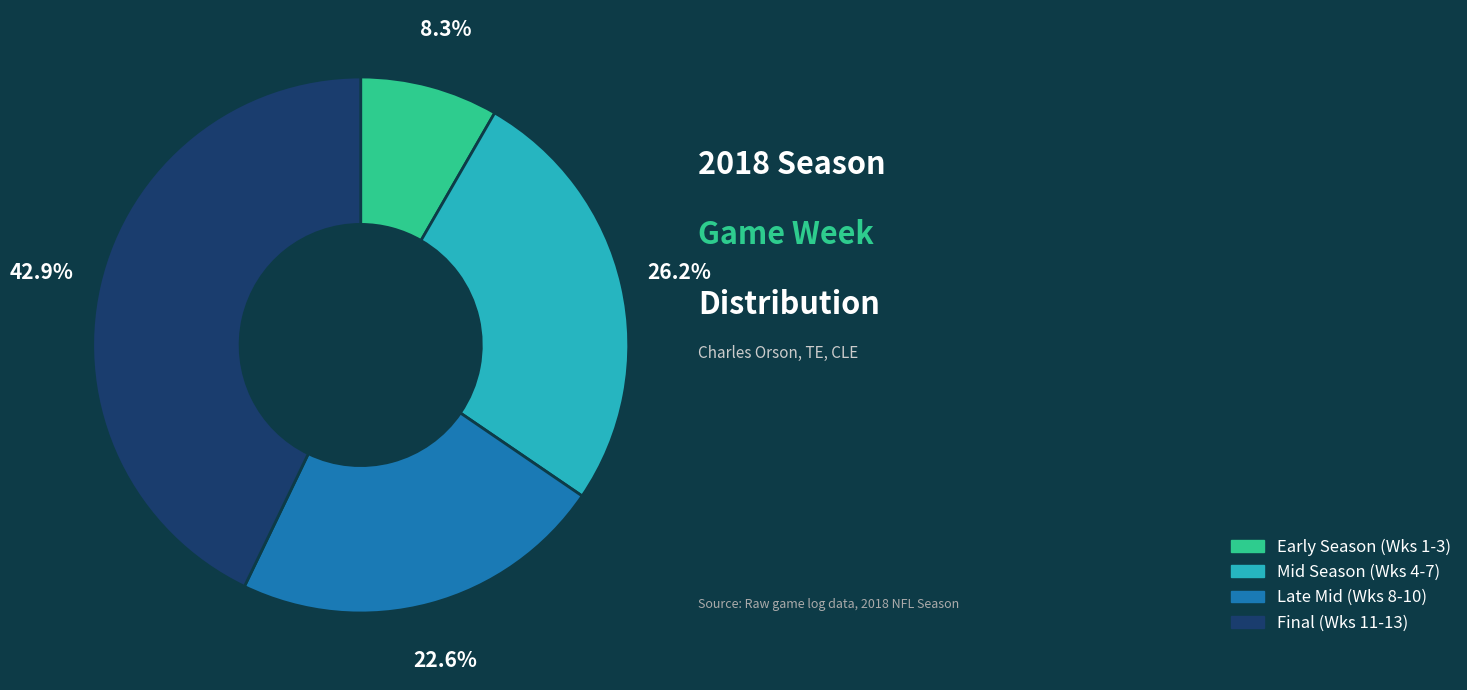

Which category has the biggest portion of the pie?

Final (Wks 11-13)